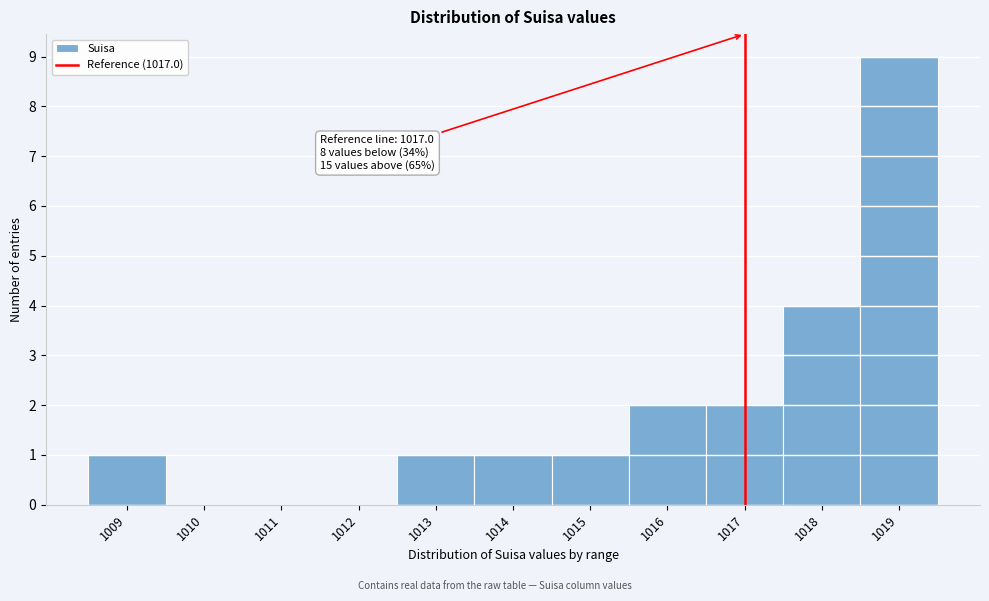

Which range on the x-axis has the tallest bar?

1018.5 to 1019.5